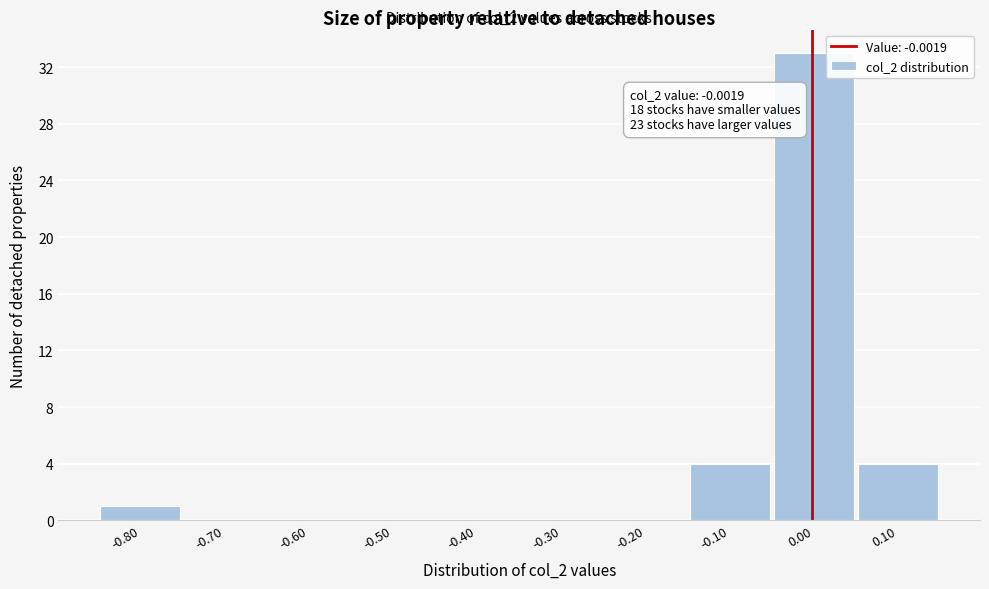

Which range on the x-axis has the tallest bar?

-0.05 to 0.05